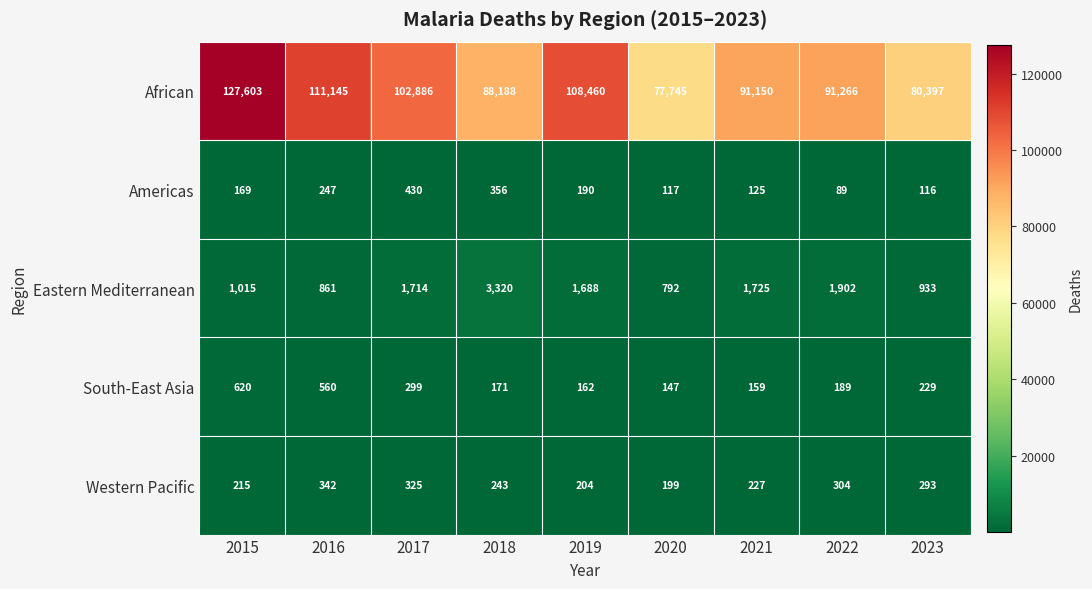

True or false: African has a value of 51672 at 2016.

False